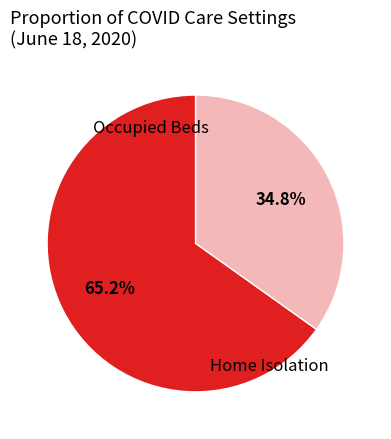

Does any single category account for the majority?

Yes